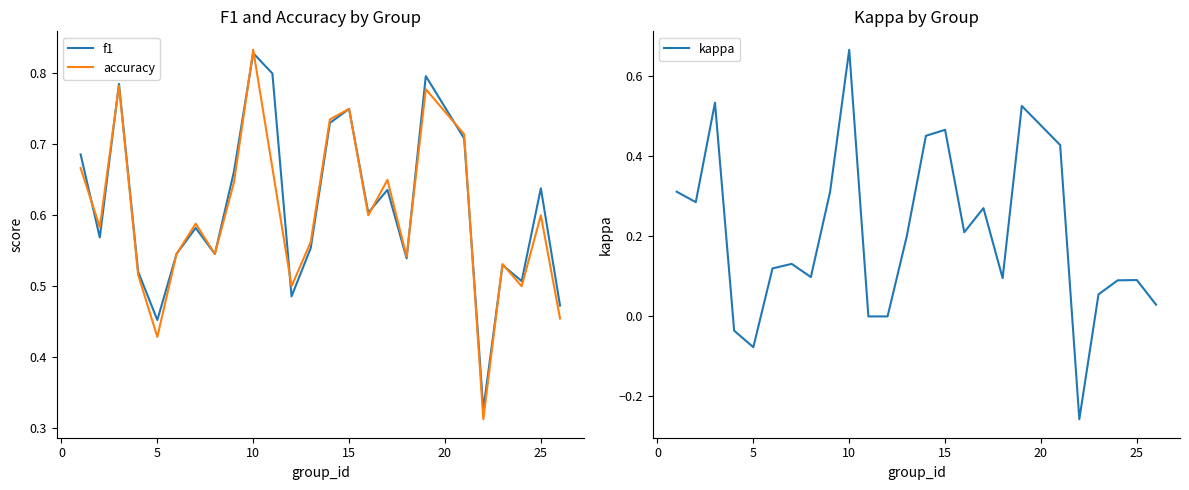

Reading right to left, list all the values displayed in this chart.

f1: 0.5	0.6	0.5	0.5	0.3	0.7	0.8	0.5	0.6	0.6	0.8	0.7	0.6	0.5	0.8	0.8	0.7	0.5	0.6	0.5	0.5	0.5	0.8	0.6	0.7
accuracy: 0.5	0.6	0.5	0.5	0.3	0.7	0.8	0.5	0.7	0.6	0.8	0.7	0.6	0.5	0.7	0.8	0.6	0.5	0.6	0.5	0.4	0.5	0.8	0.6	0.7
kappa: 0.0	0.1	0.1	0.1	-0.3	0.4	0.5	0.1	0.3	0.2	0.5	0.5	0.2	0.0	0.0	0.7	0.3	0.1	0.1	0.1	-0.1	-0.0	0.5	0.3	0.3